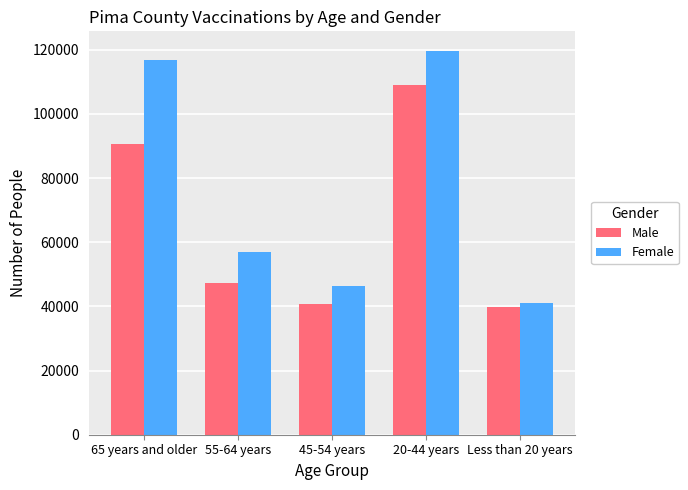

What is the average value of the Male series?

65492